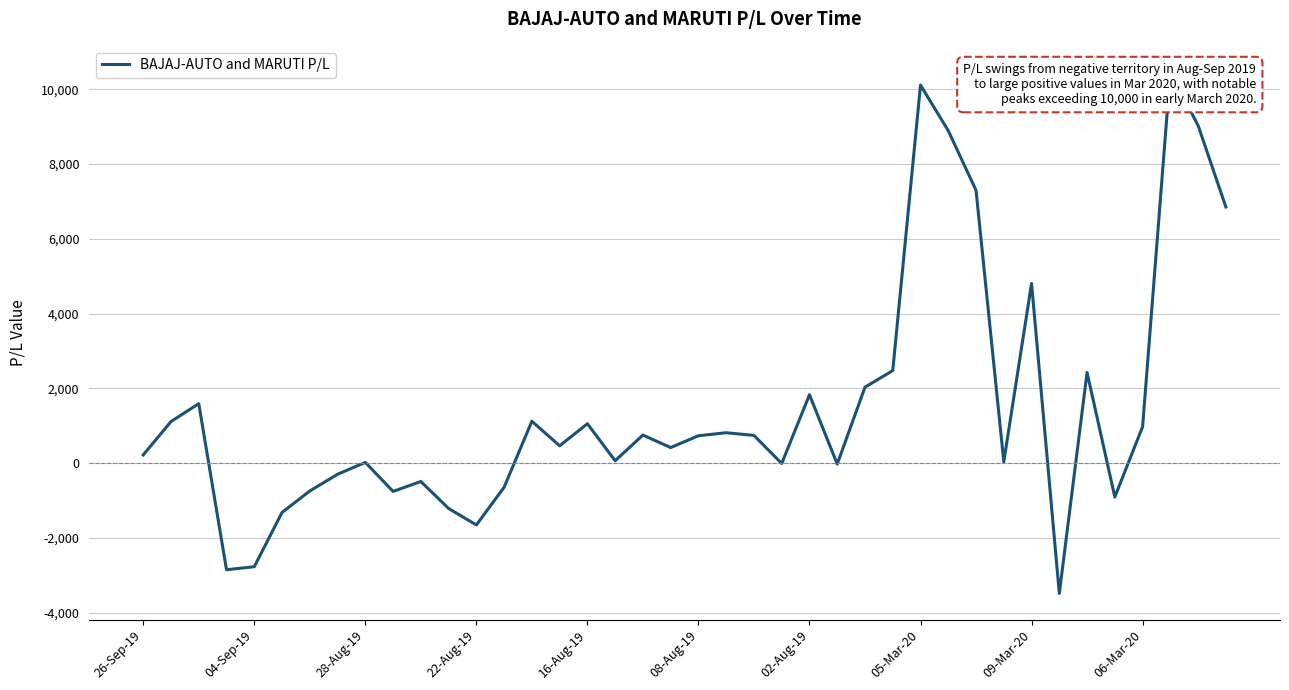

Rank the categories by value from lowest to highest.

33, 22-Aug-19, 16-Aug-19, 12, 08-Aug-19, 11, 35, 06-Mar-20, 02-Aug-19, 13, 10, 05-Mar-20, 25, 23, 09-Mar-20, 31, 17, 26-Sep-19, 19, 15, 20, 22, 18, 21, 36, 16, 04-Sep-19, 14, 28-Aug-19, 24, 26, 34, 27, 32, 39, 30, 29, 38, 28, 37